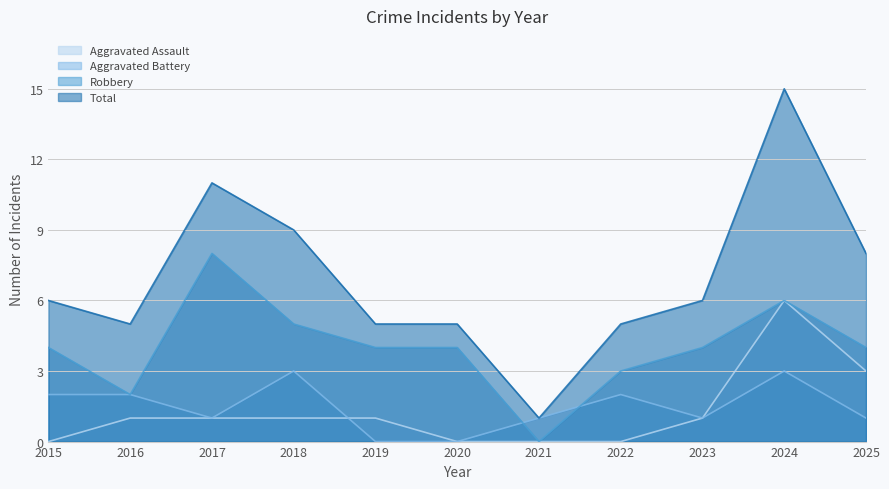

Count the number of categories in the chart.

11